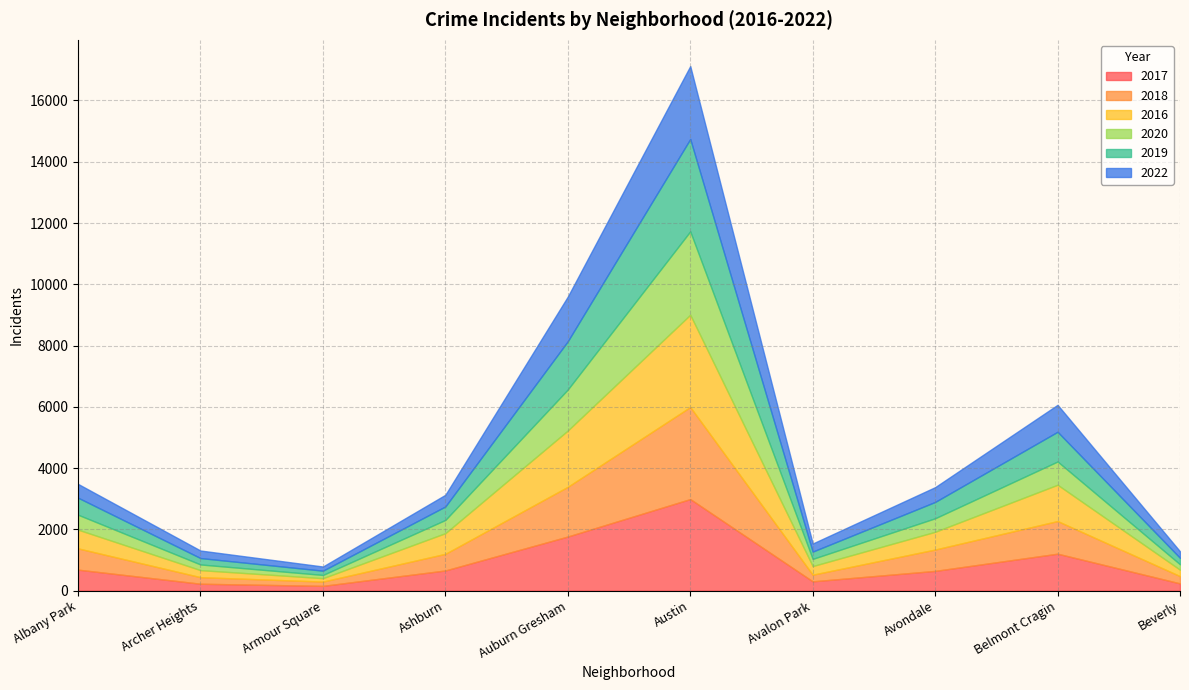

Reading left to right, list all the values displayed in this chart.

2017: Albany Park=684	Archer Heights=224	Armour Square=154	Ashburn=657	Auburn Gresham=1765	Austin=2988	Avalon Park=302	Avondale=643	Belmont Cragin=1205	Beverly=235
2018: Albany Park=694	Archer Heights=214	Armour Square=140	Ashburn=543	Auburn Gresham=1623	Austin=3005	Avalon Park=217	Avondale=697	Belmont Cragin=1065	Beverly=237
2016: Albany Park=612	Archer Heights=230	Armour Square=111	Ashburn=675	Auburn Gresham=1838	Austin=3013	Avalon Park=281	Avondale=579	Belmont Cragin=1185	Beverly=210
2020: Albany Park=487	Archer Heights=185	Armour Square=106	Ashburn=432	Auburn Gresham=1340	Austin=2723	Avalon Park=235	Avondale=442	Belmont Cragin=760	Beverly=177
2019: Albany Park=556	Archer Heights=209	Armour Square=139	Ashburn=440	Auburn Gresham=1575	Austin=3014	Avalon Park=238	Avondale=533	Belmont Cragin=970	Beverly=210
2022: Albany Park=450	Archer Heights=246	Armour Square=136	Ashburn=381	Auburn Gresham=1458	Austin=2381	Avalon Park=264	Avondale=483	Belmont Cragin=880	Beverly=213